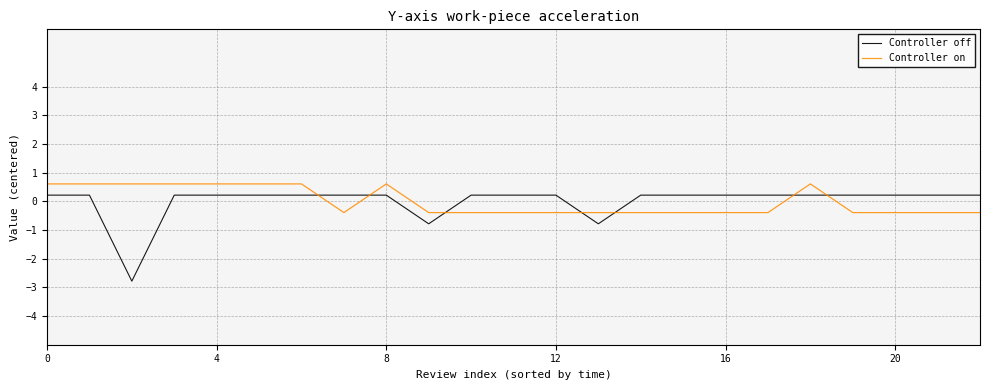

Which series has the widest spread of values?

Controller off